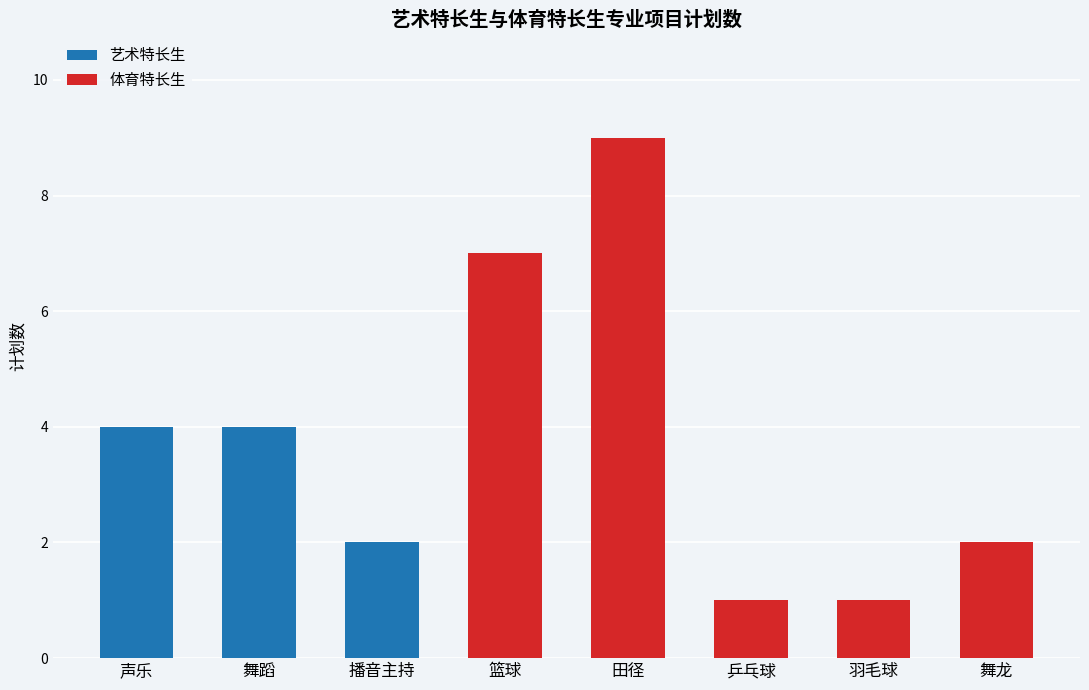

At which category is the sum across all series the highest?

田径